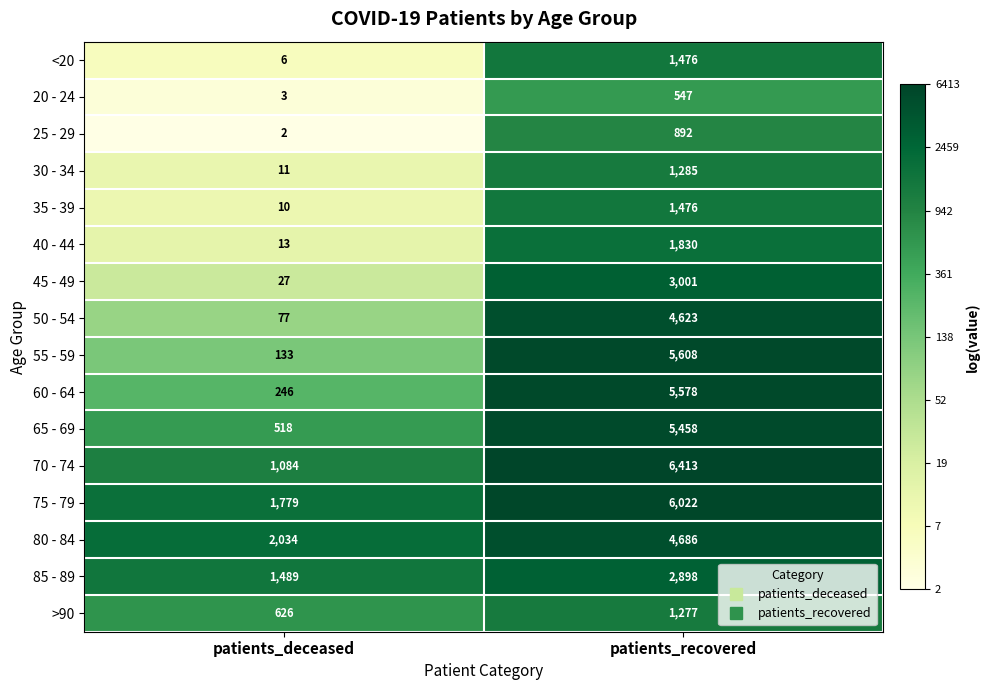

At how many categories does at least one series exceed 6?

2